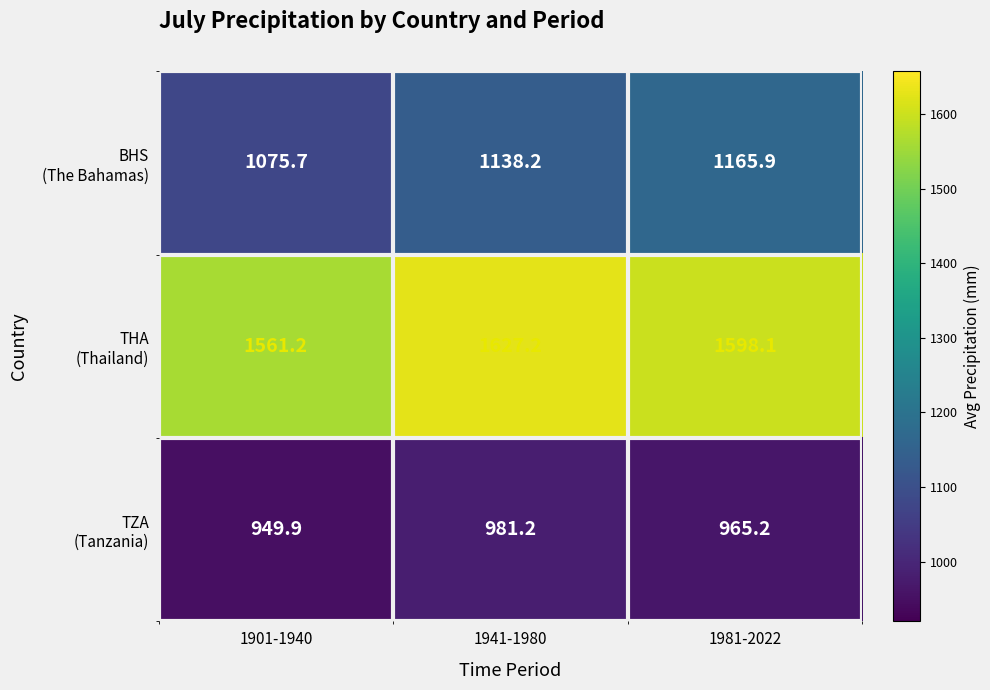

What is the difference between the highest and lowest values at 1941-1980?

646.0